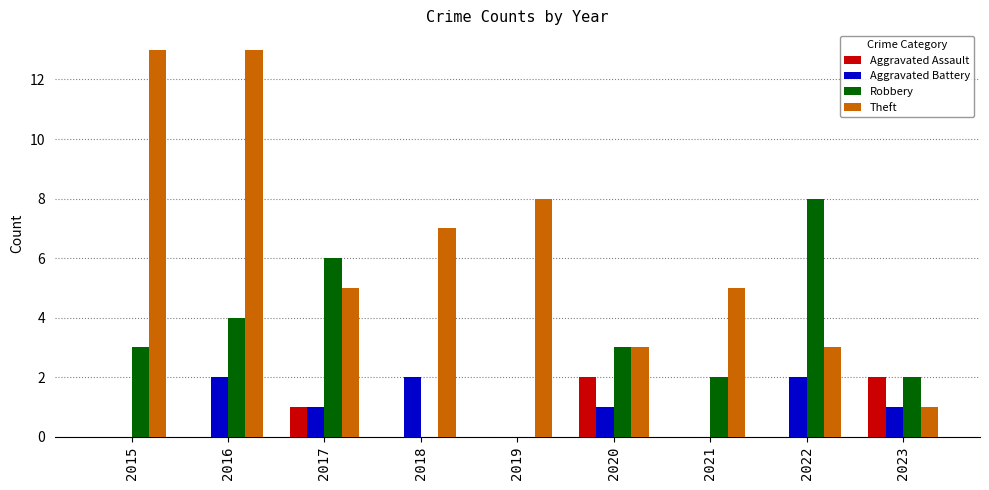

Is the value of Aggravated Battery at 2021 greater than the value of Aggravated Assault at 2023?

No